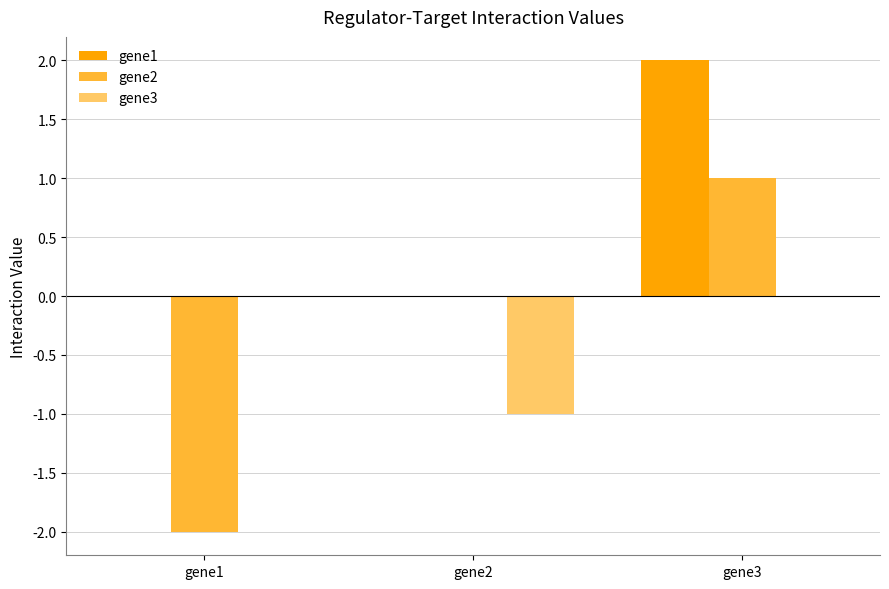

What is the sum of the gene1 values at gene3 and gene1?

2.0